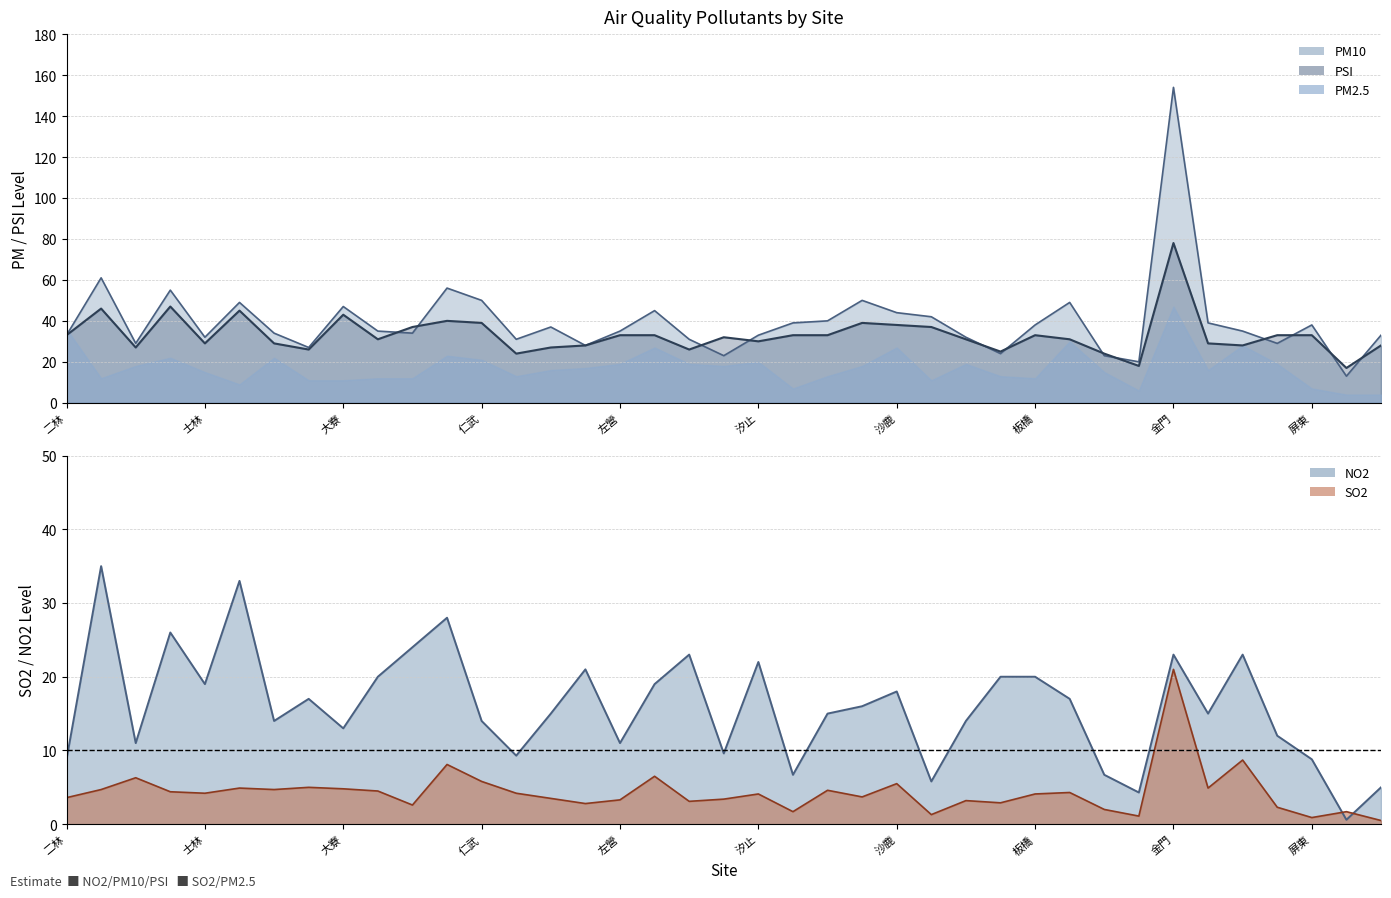

How many categories are shown in the chart?

39